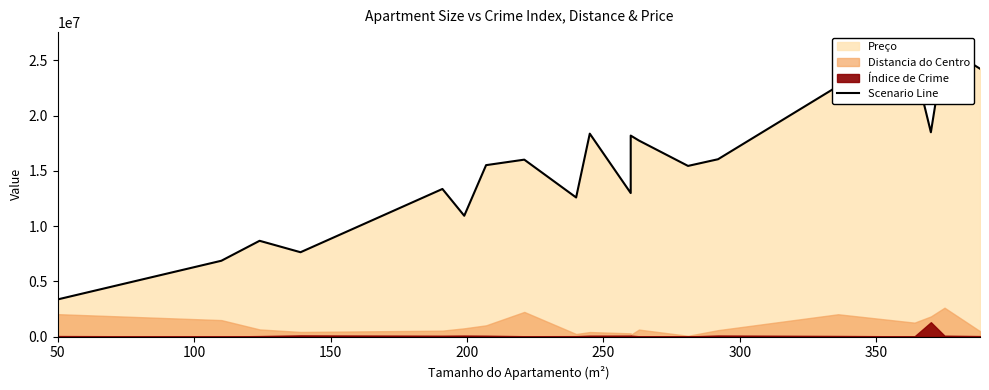

What is the change in value from 200 to 350?

+7880000.0